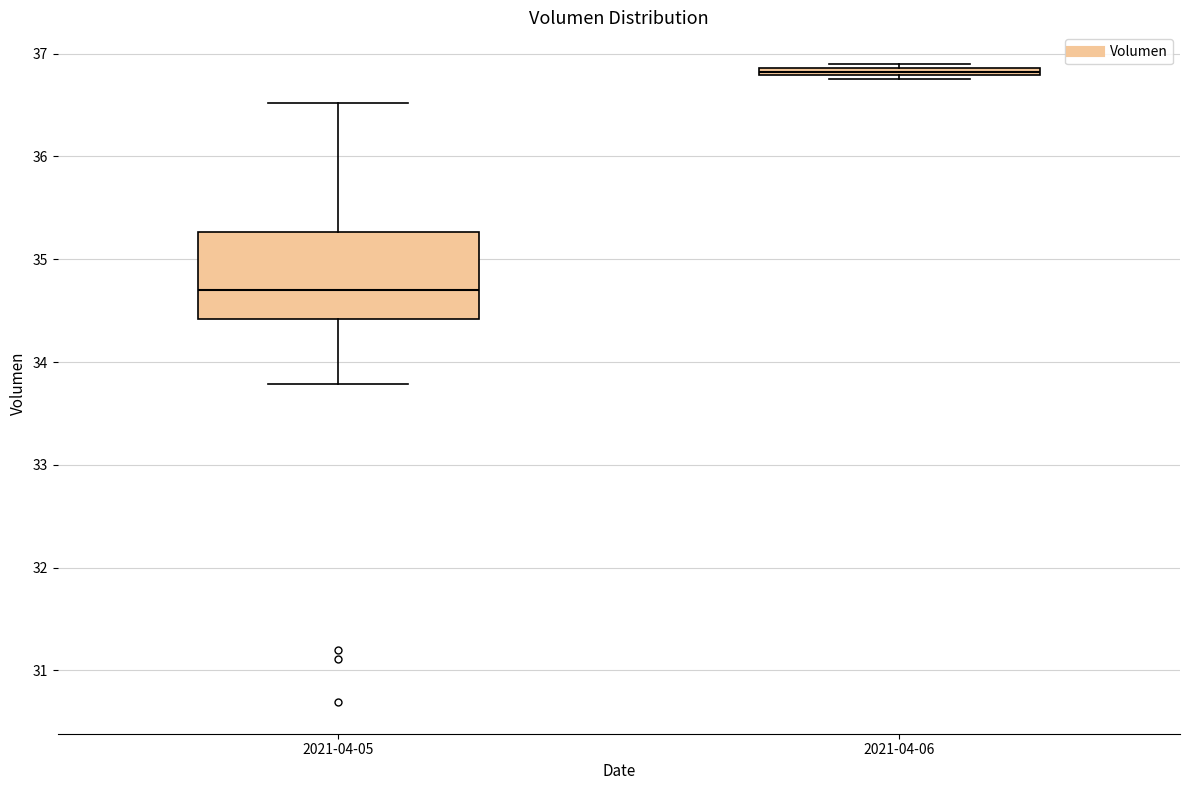

Which box's median line is the lowest?

2021-04-05